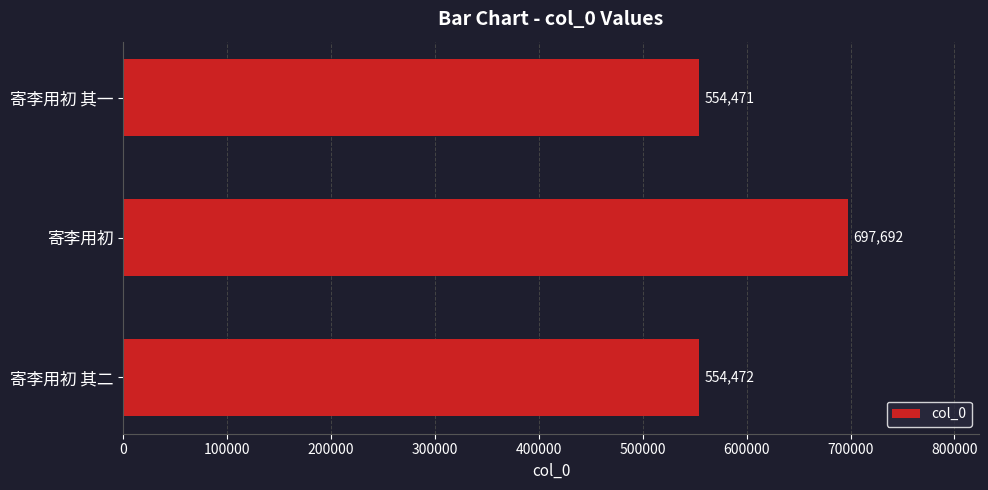

Are the bars grouped side by side (vs. stacked)?

No